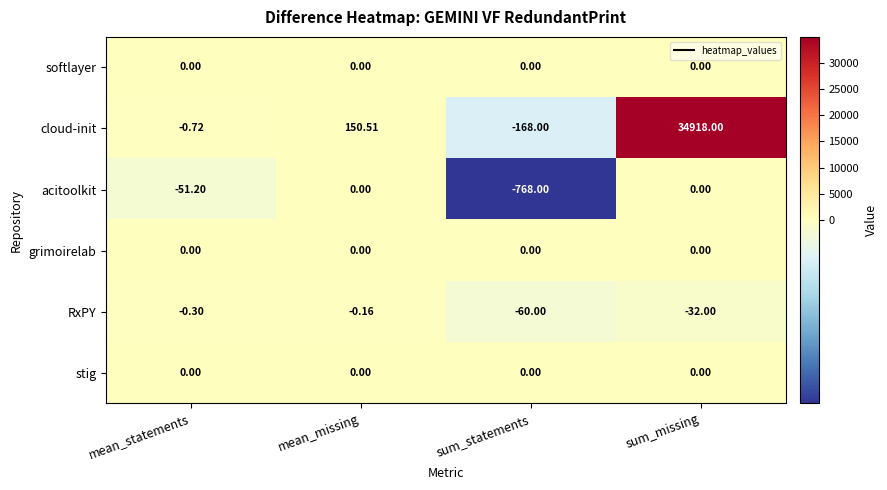

What is the total value across all series at sum_missing?

34886.0